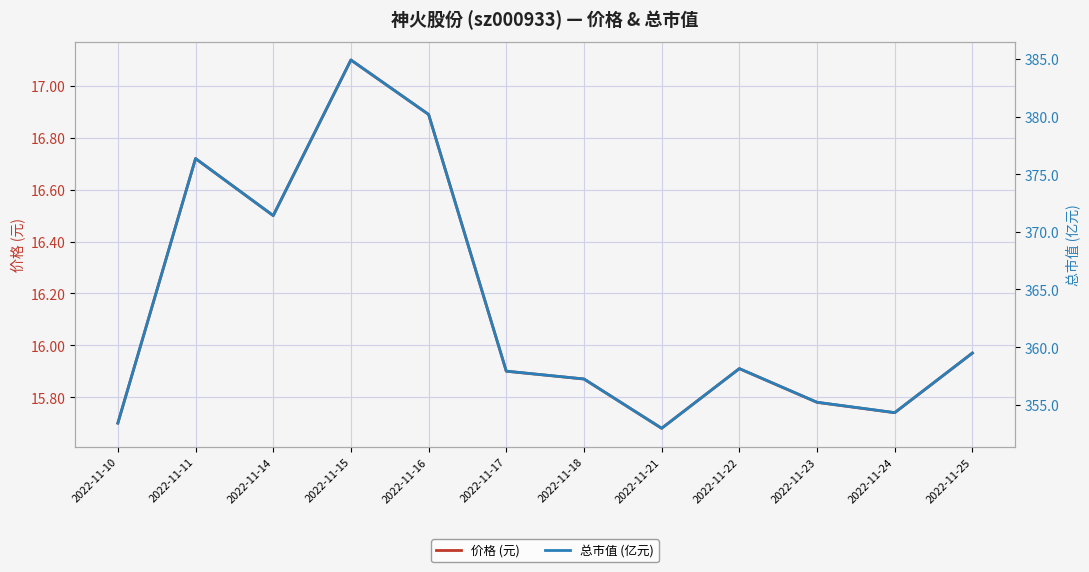

Is it true that 价格 (元) equals 9.4 at 2022-11-21?

False